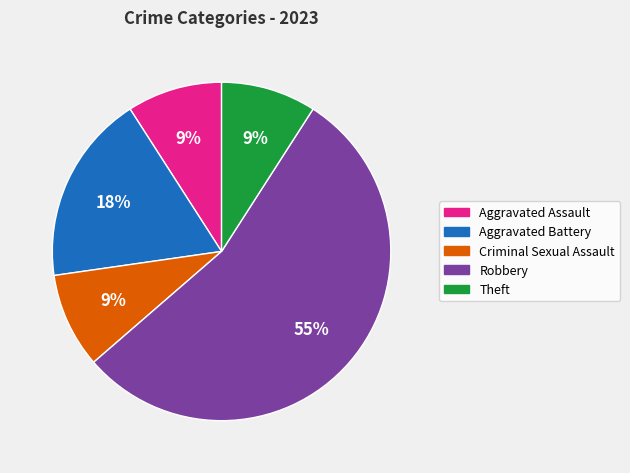

Is there a majority slice in this chart?

Yes